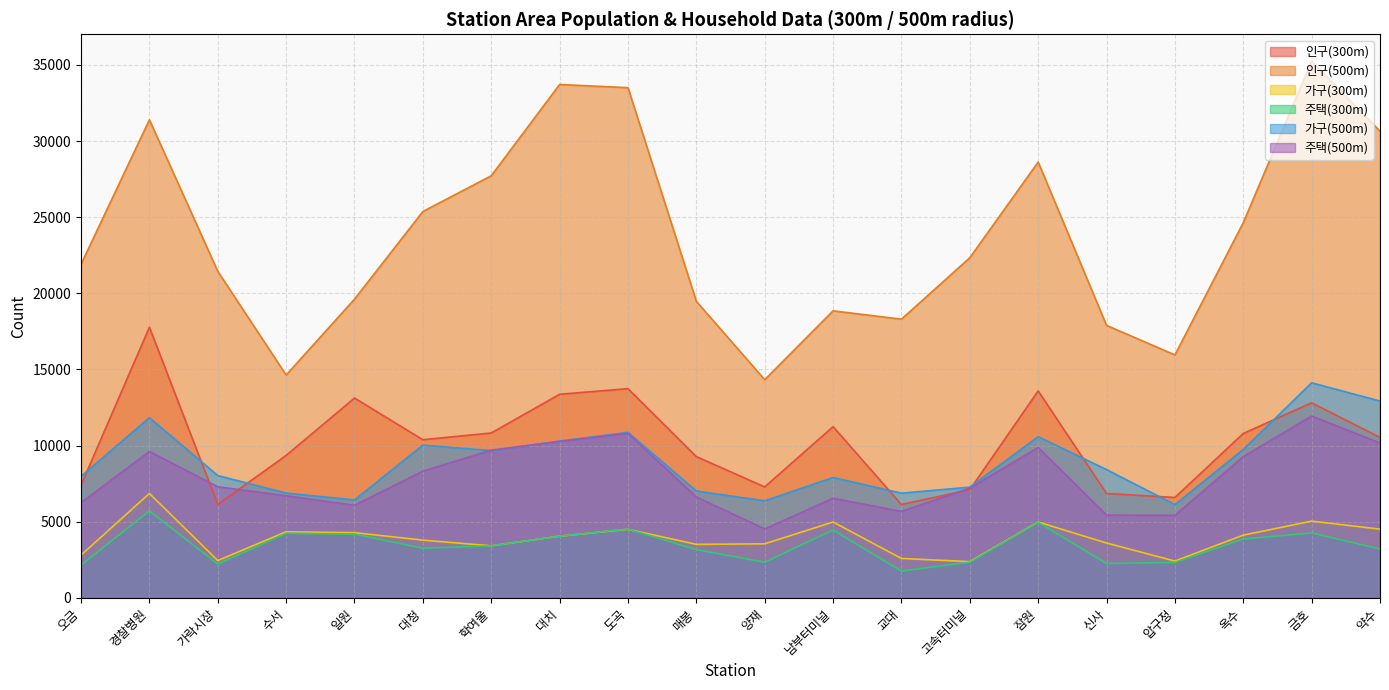

How many values in the 주택(300m) series exceed 3420?

9